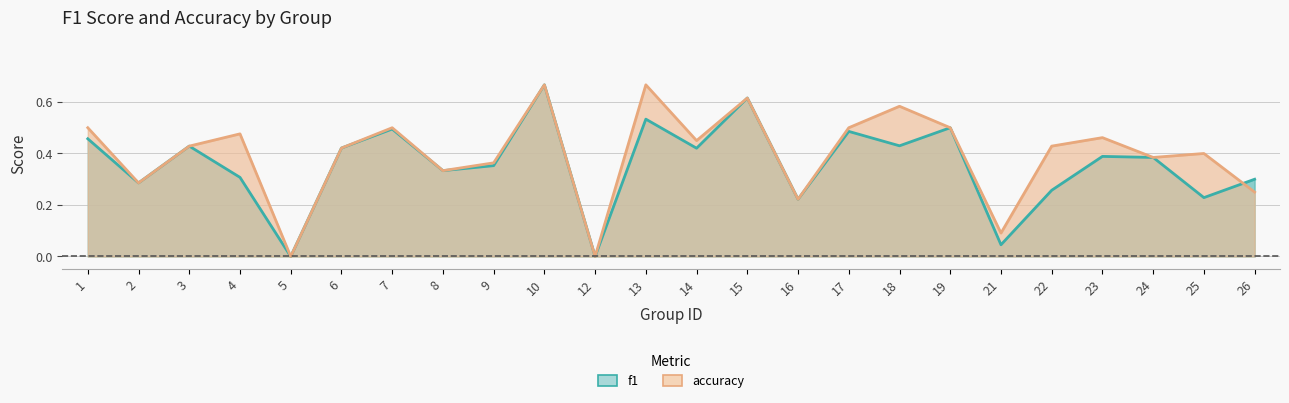

Which category has the lowest value across all series?

5